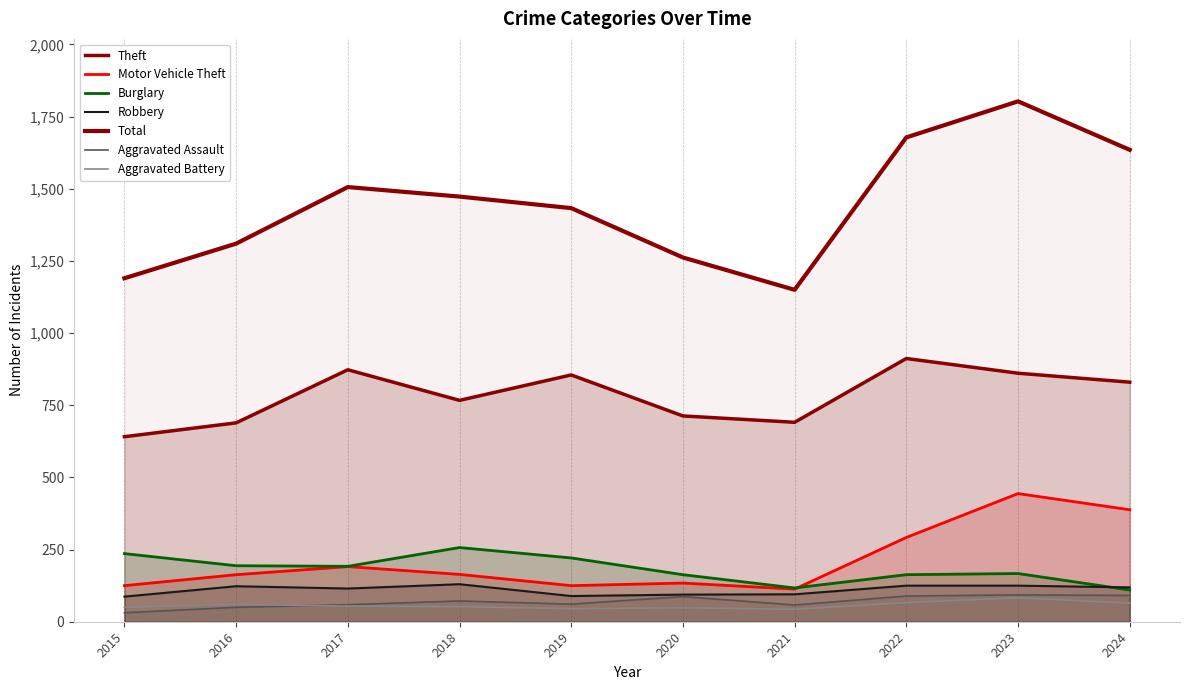

Rank the categories by Burglary value from highest to lowest.

2018, 2015, 2019, 2016, 2017, 2023, 2020, 2022, 2021, 2024